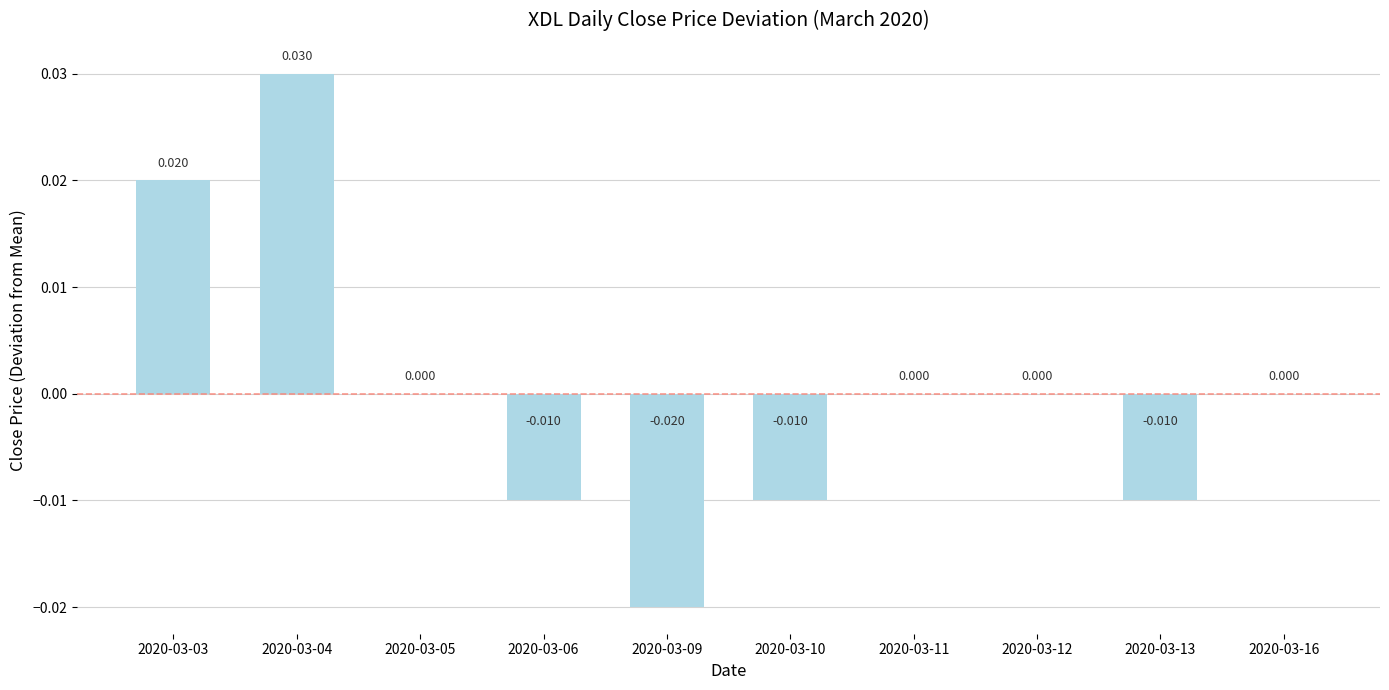

Are the bars horizontal?

No